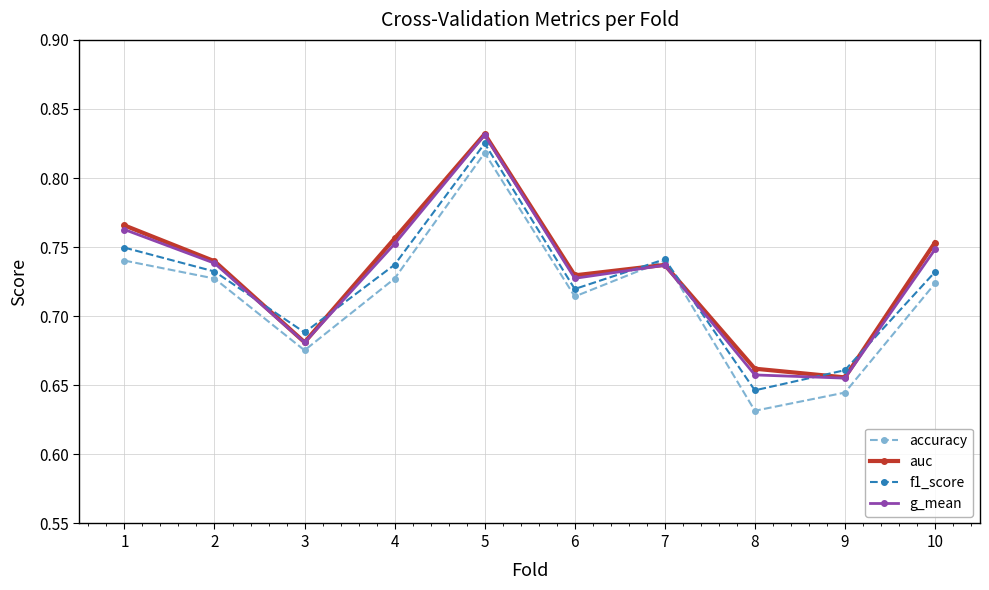

Which series ends up on top after the final intersection of g_mean and accuracy?

g_mean